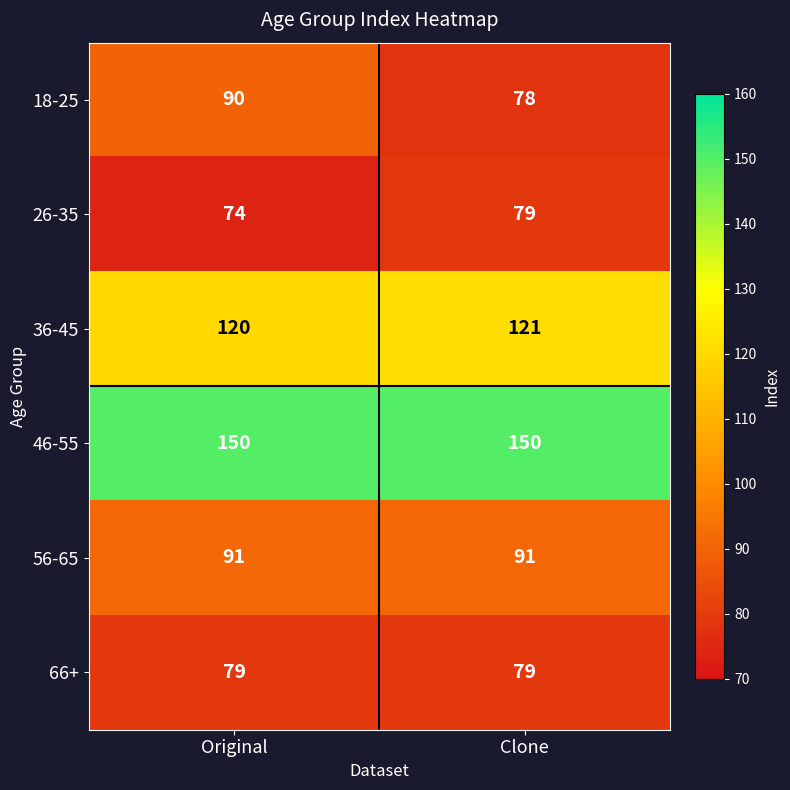

Reading left to right, list all the values displayed in this chart.

18-25: Original=90	Clone=78
26-35: Original=74	Clone=79
36-45: Original=120	Clone=121
46-55: Original=150	Clone=150
56-65: Original=91	Clone=91
66+: Original=79	Clone=79